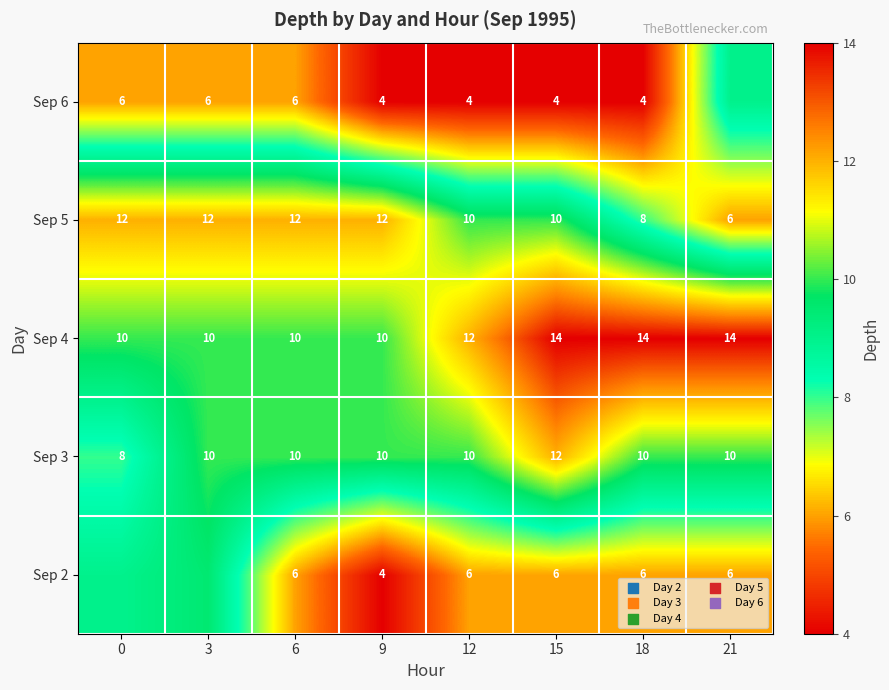

What is the lowest value of the Sep 5 series?

6.0